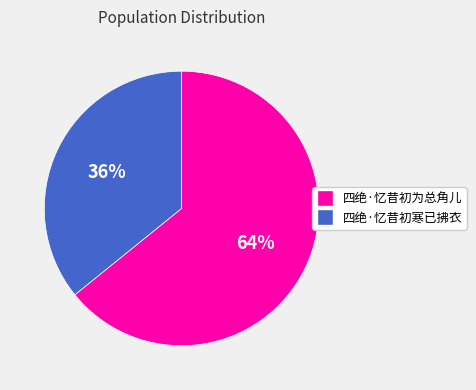

True or false: 四绝·忆昔初寒已拂衣 accounts for 45% of the total.

False